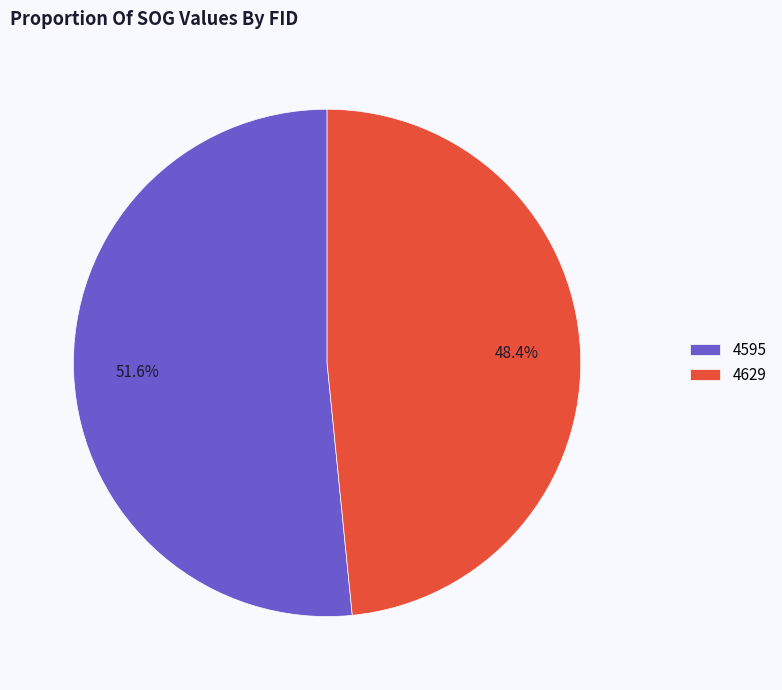

Which category accounts for the majority?

4595